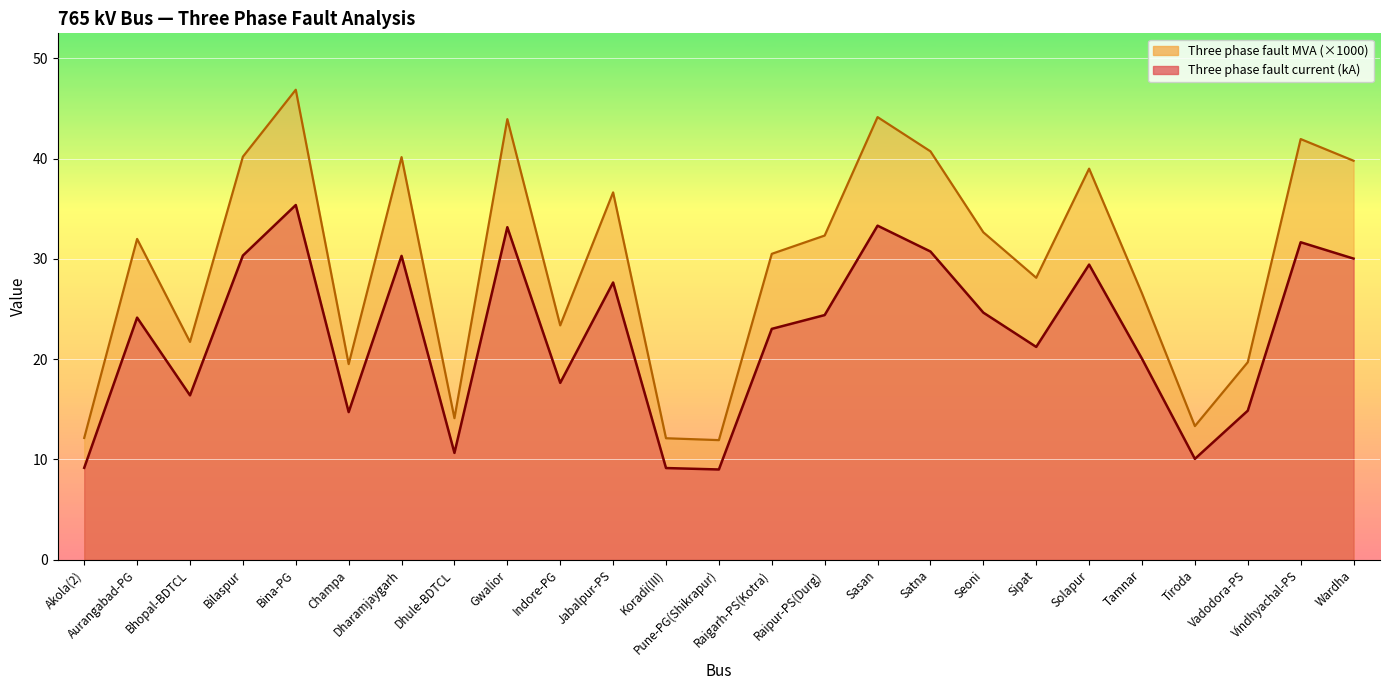

What are all the series names shown in the legend?

Three phase fault current (kA), Three phase fault MVA (x1000)